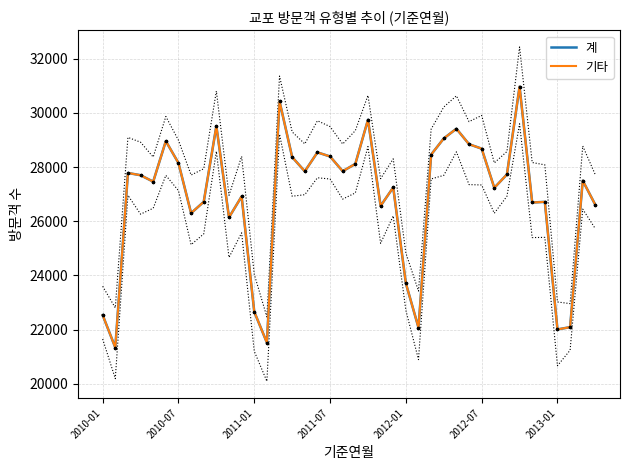

What is the sum of the 계 values at 25 and 18?

50462